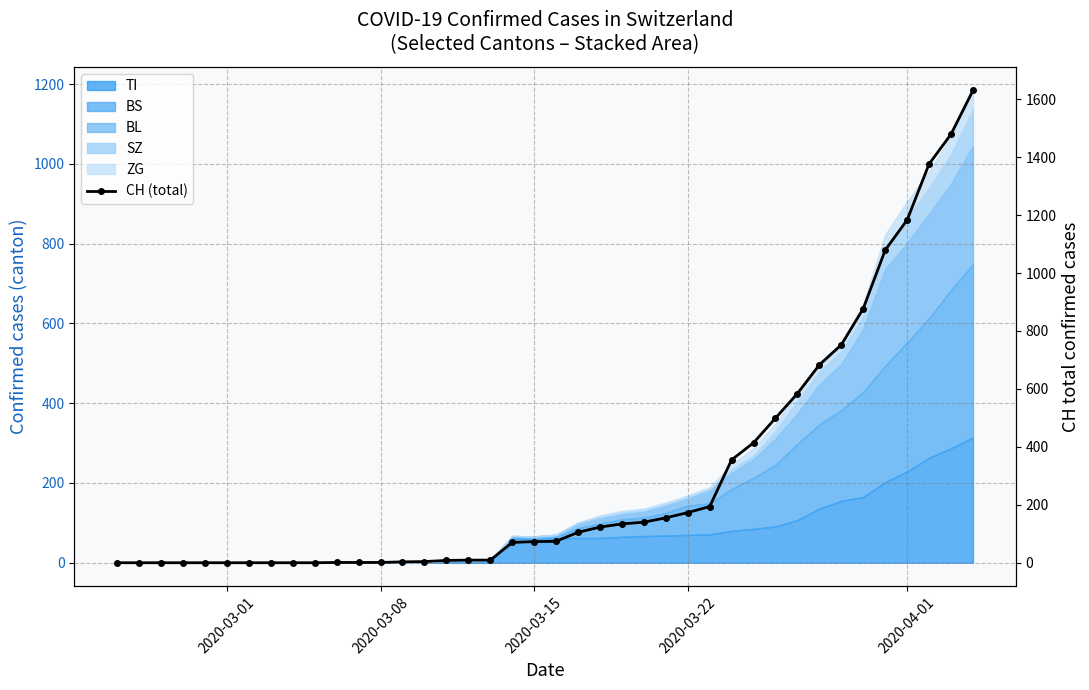

How many positive values are there?

30